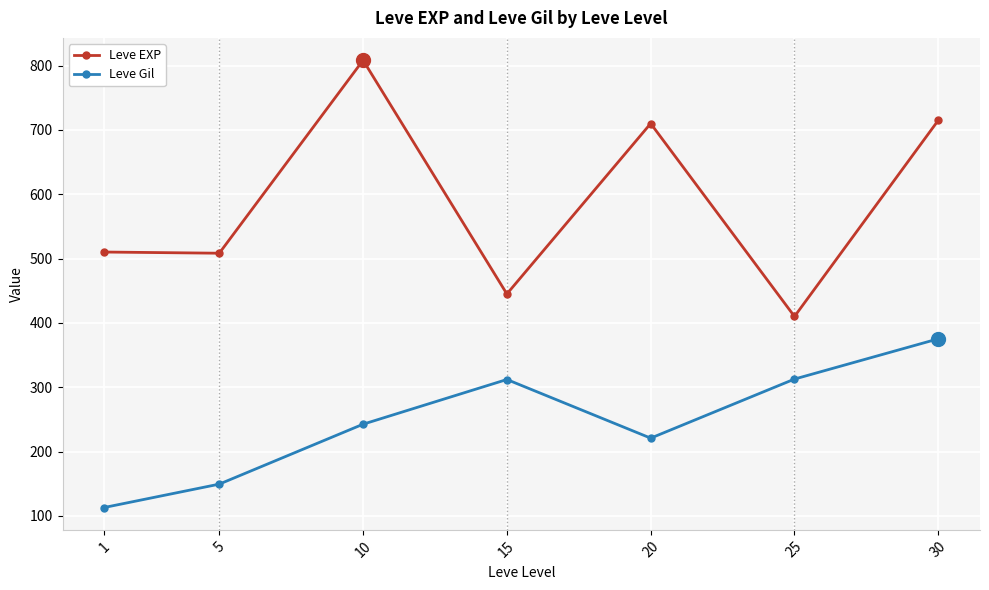

What is the lowest value of the Leve Gil series?

113.0